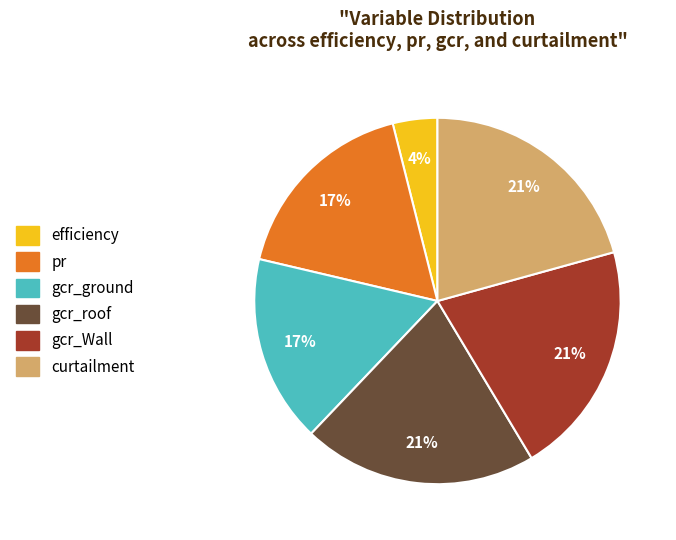

Count the number of slices in the pie.

6